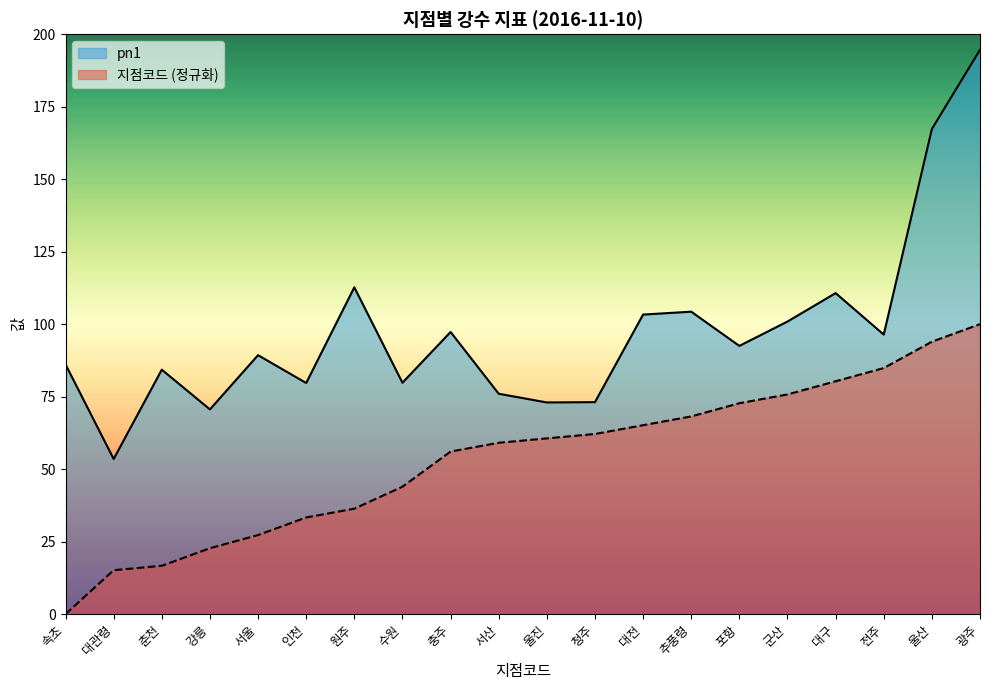

Rank the series at 강릉 from lowest to highest value.

지점코드 (정규화), pn1